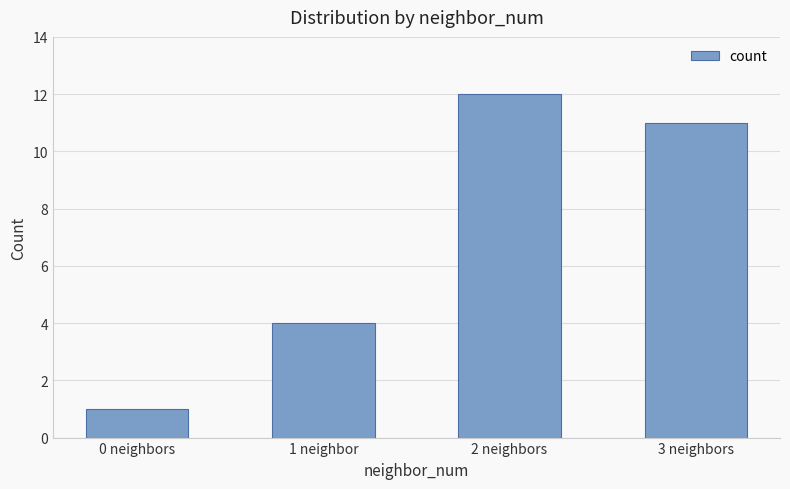

Reading left to right, transcribe all the data shown in this chart.

1	4	12	11